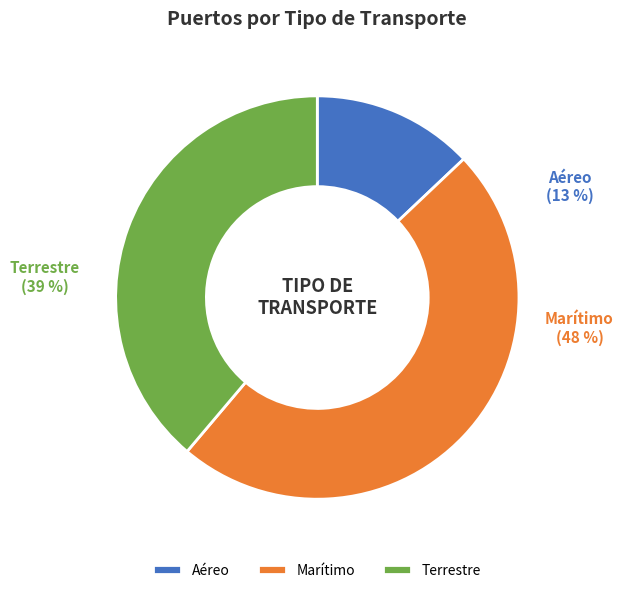

To the nearest percent, what is the difference between the Terrestre and Marítimo slice percentages?

9%